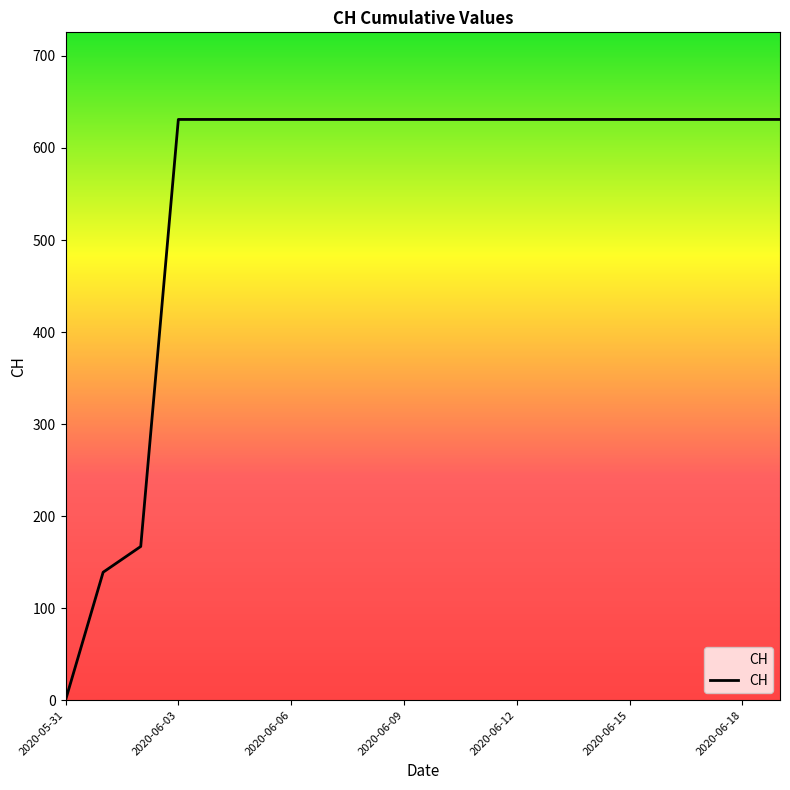

What is the difference between the maximum and minimum values?

631